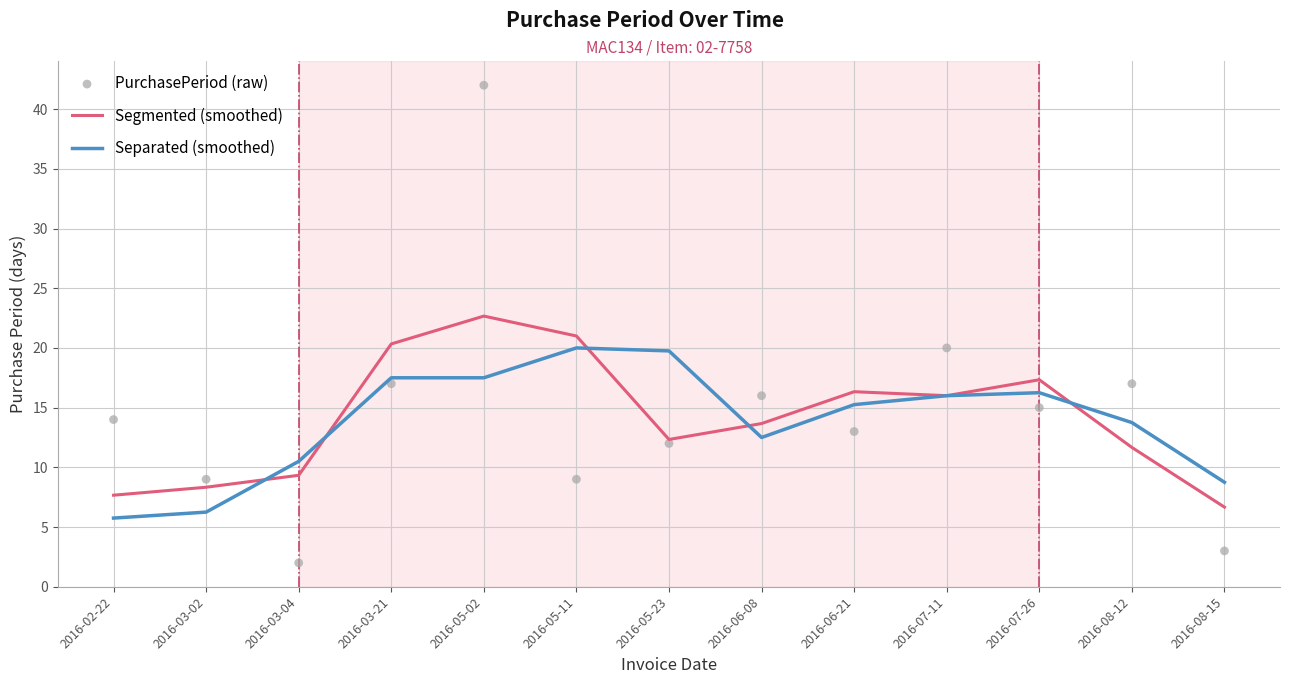

Is the value of Separated (smoothed) at 2016-06-21 greater than the value of PurchasePeriod (raw) at 2016-02-22?

Yes